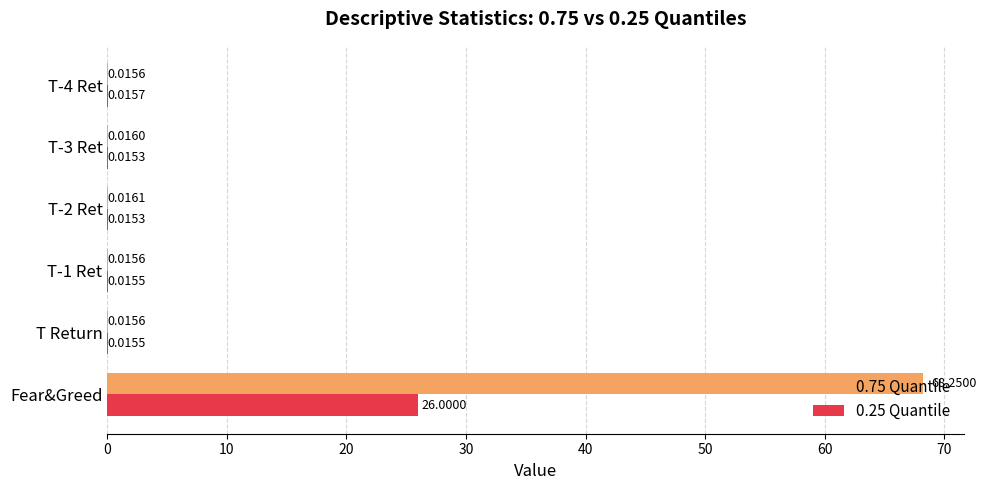

Which series has the largest total across all categories?

0.75 Quantile